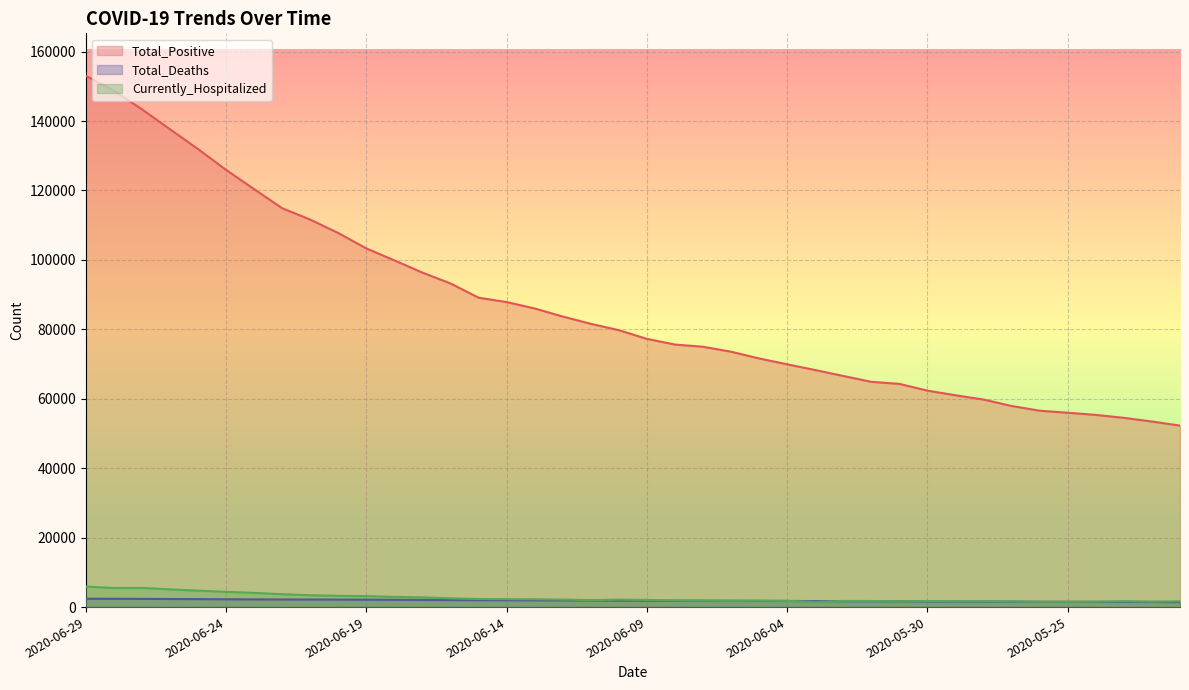

At which label is Total_Deaths closest to 1921?

2020-06-11